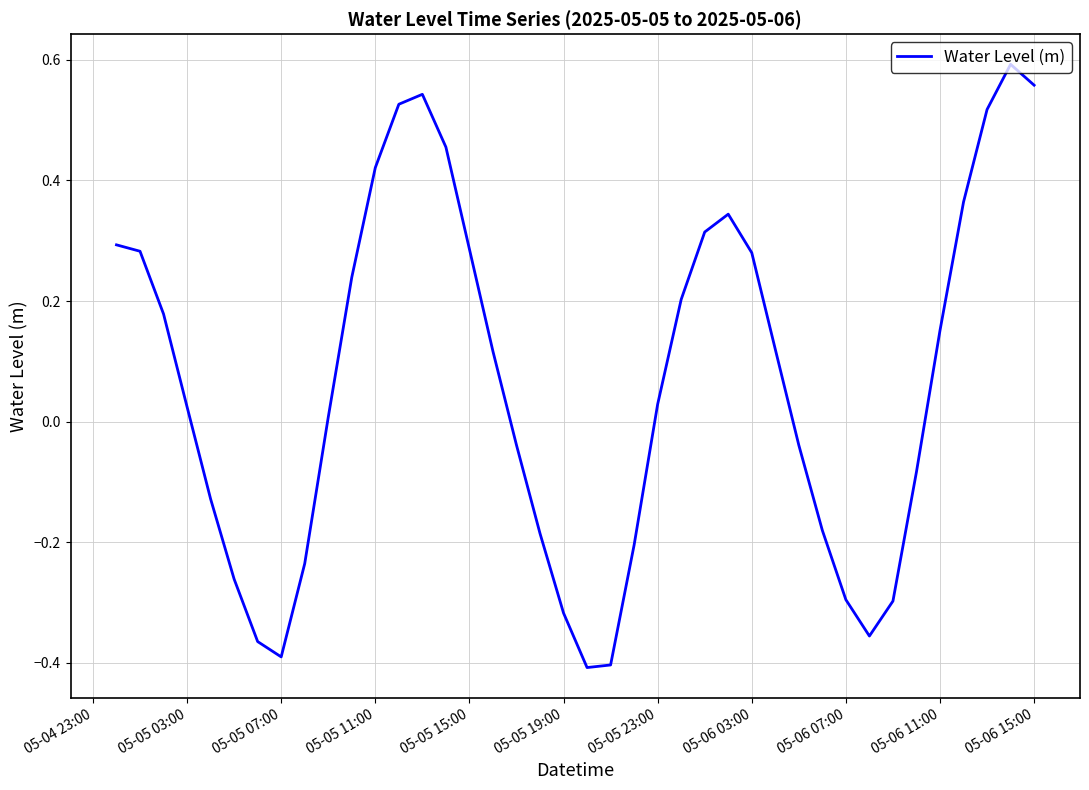

What is the difference between the maximum and minimum values?

1.0